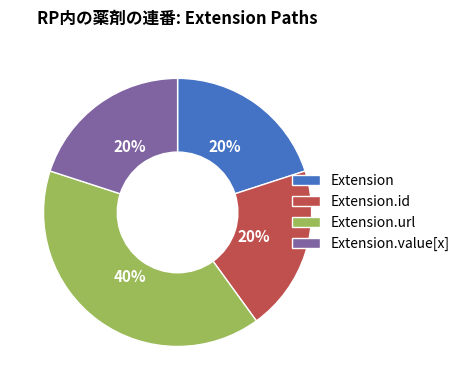

Which slice is the largest?

Extension.url